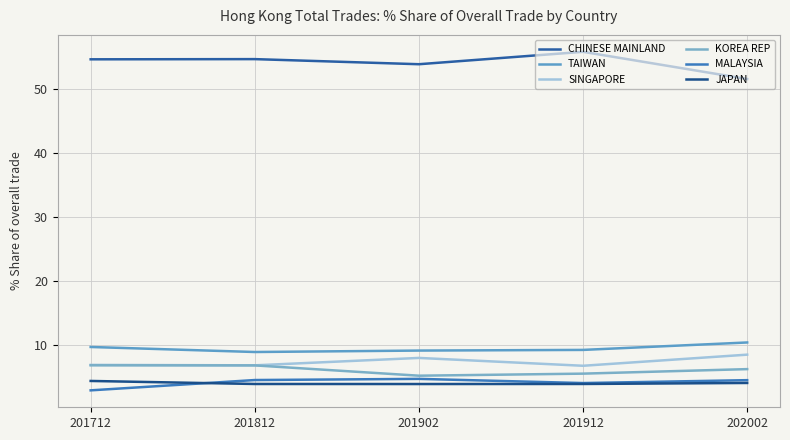

What is the smallest value displayed?

2.9